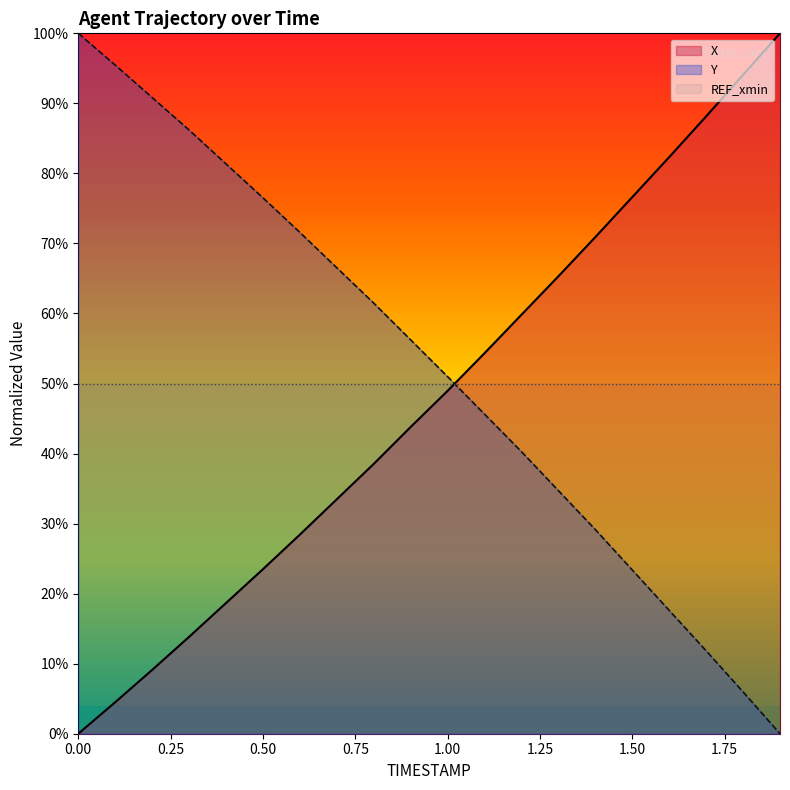

Which series ends up on top after the final intersection of X and Y?

X